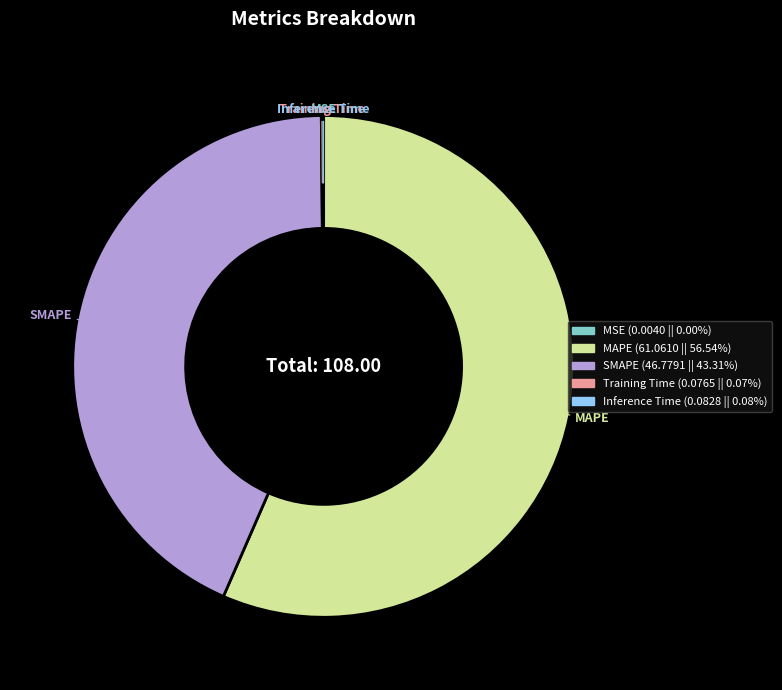

What is the majority slice?

MAPE